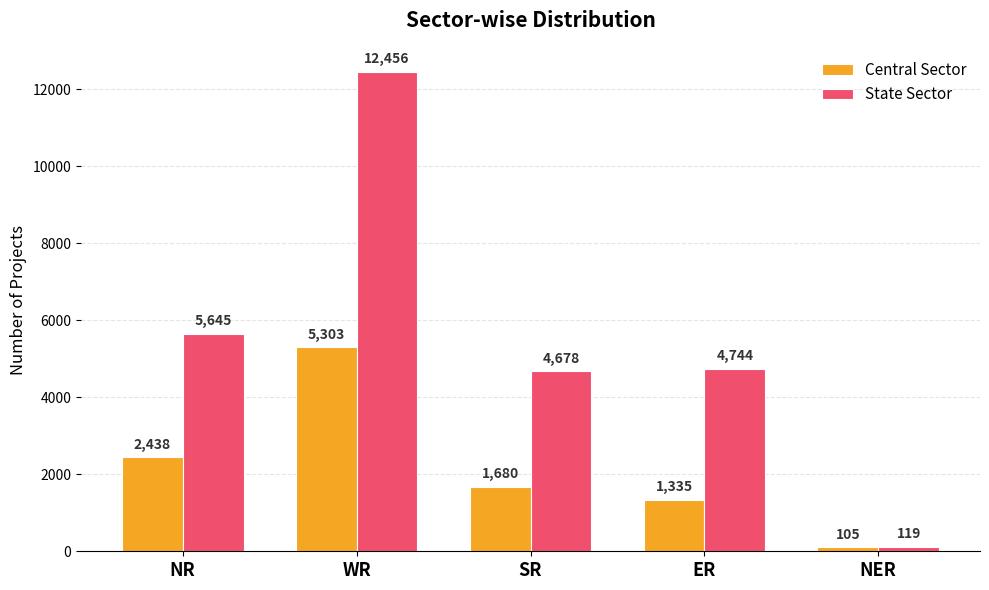

Reading left to right, extract all data points from this chart.

Central Sector: NR=2438	WR=5303	SR=1680	ER=1335	NER=105
State Sector: NR=5645	WR=12456	SR=4678	ER=4744	NER=119